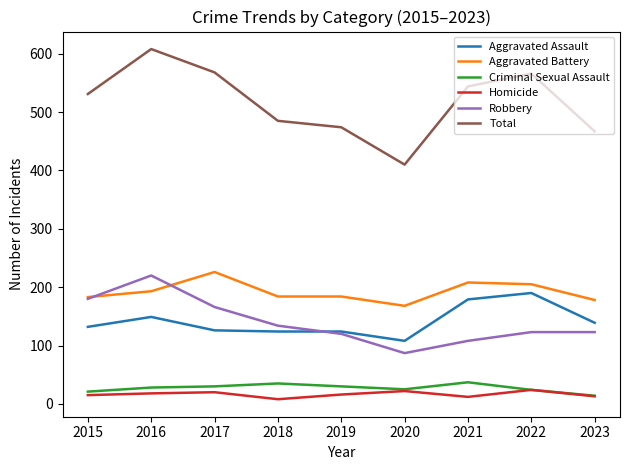

What is the difference between the maximum and second lowest values in the Aggravated Assault series?

66